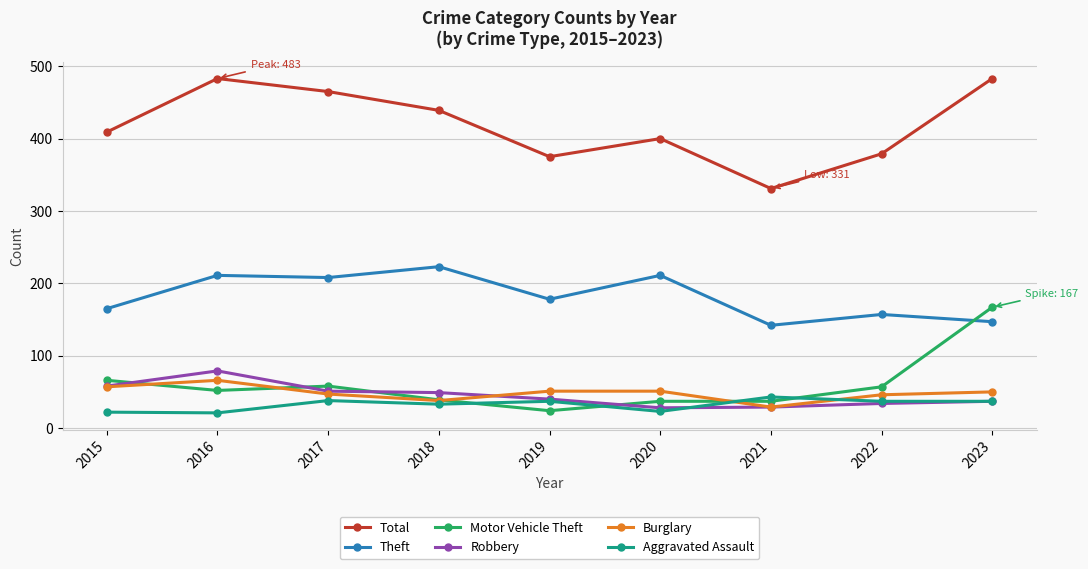

How many values in the Motor Vehicle Theft series are below 52?

4